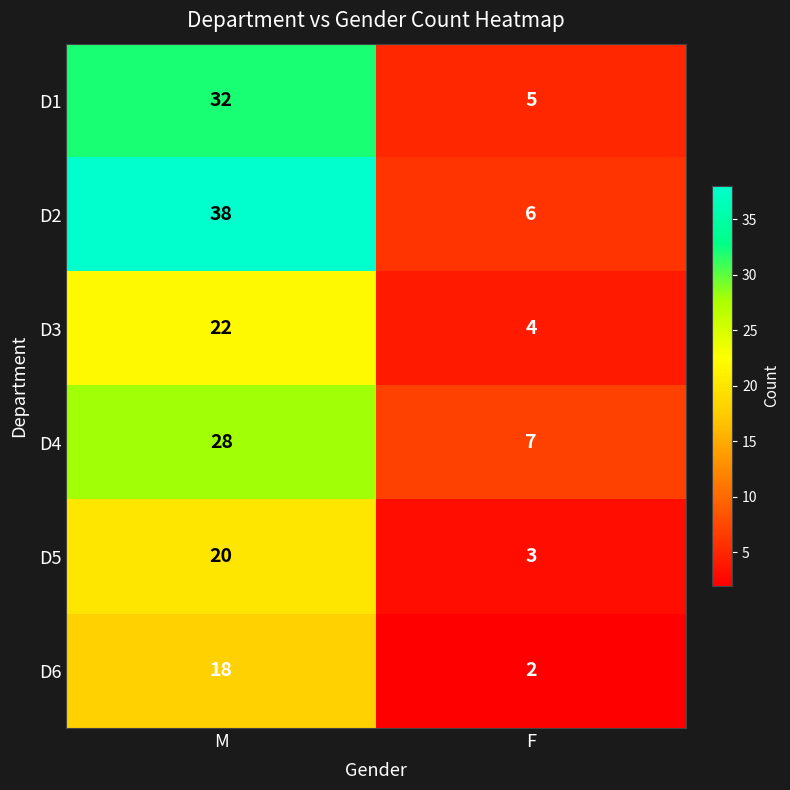

What is the sum of all D5 values?

23